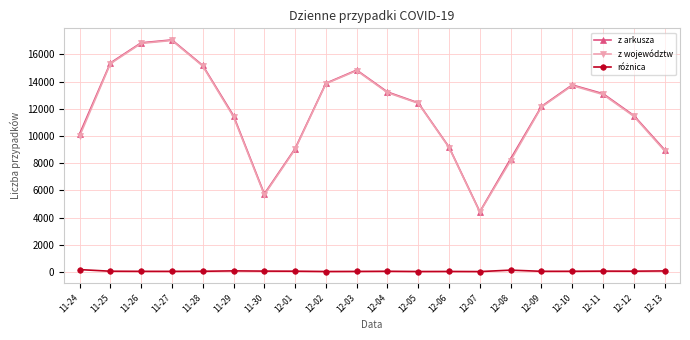

What is the label of the 9th point from the left?

12-02